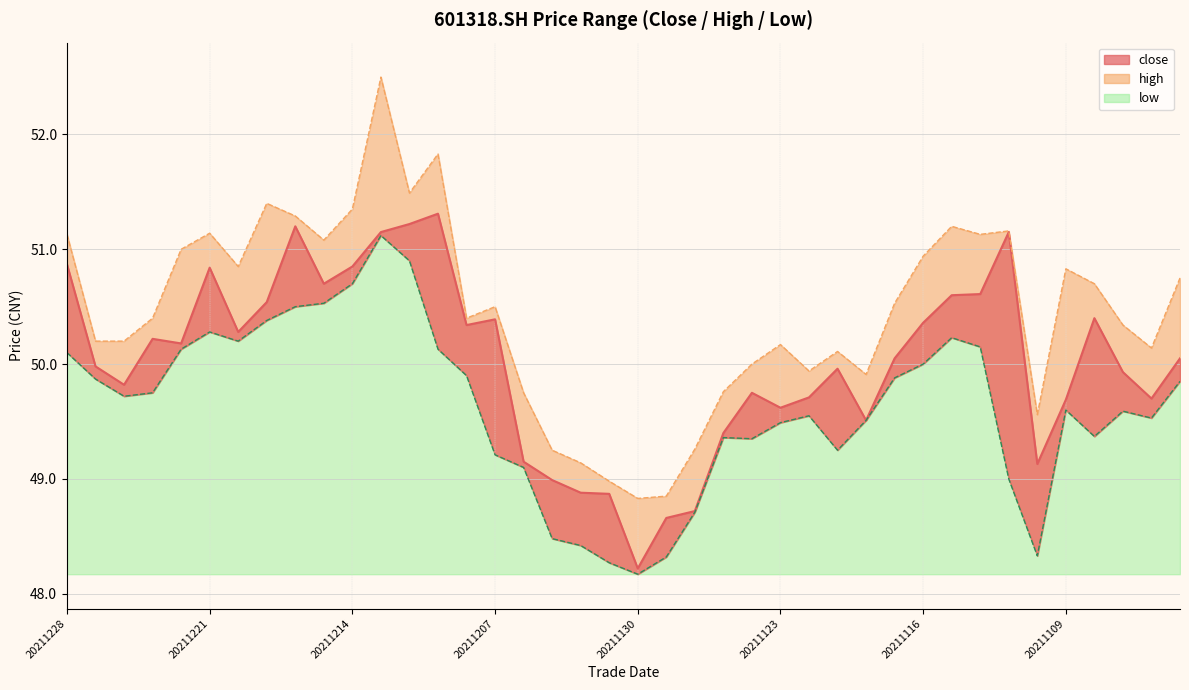

What is the approximate value of close at 20211214?

50.9